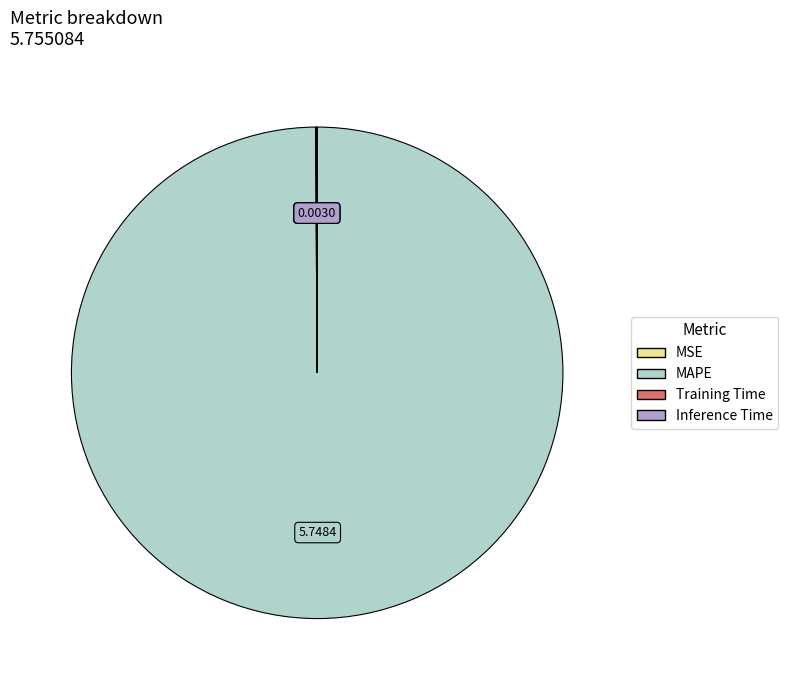

Which slice represents more than half of the pie?

MAPE